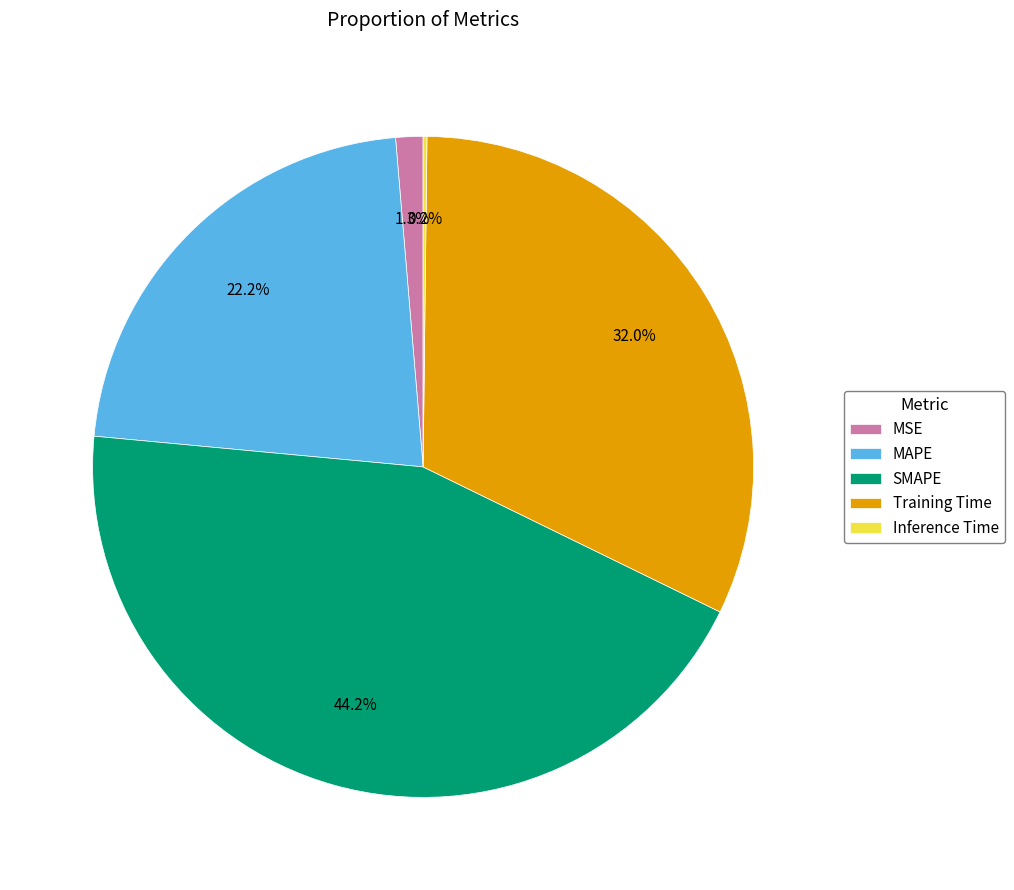

Is it true that MSE is 1% of the pie?

True